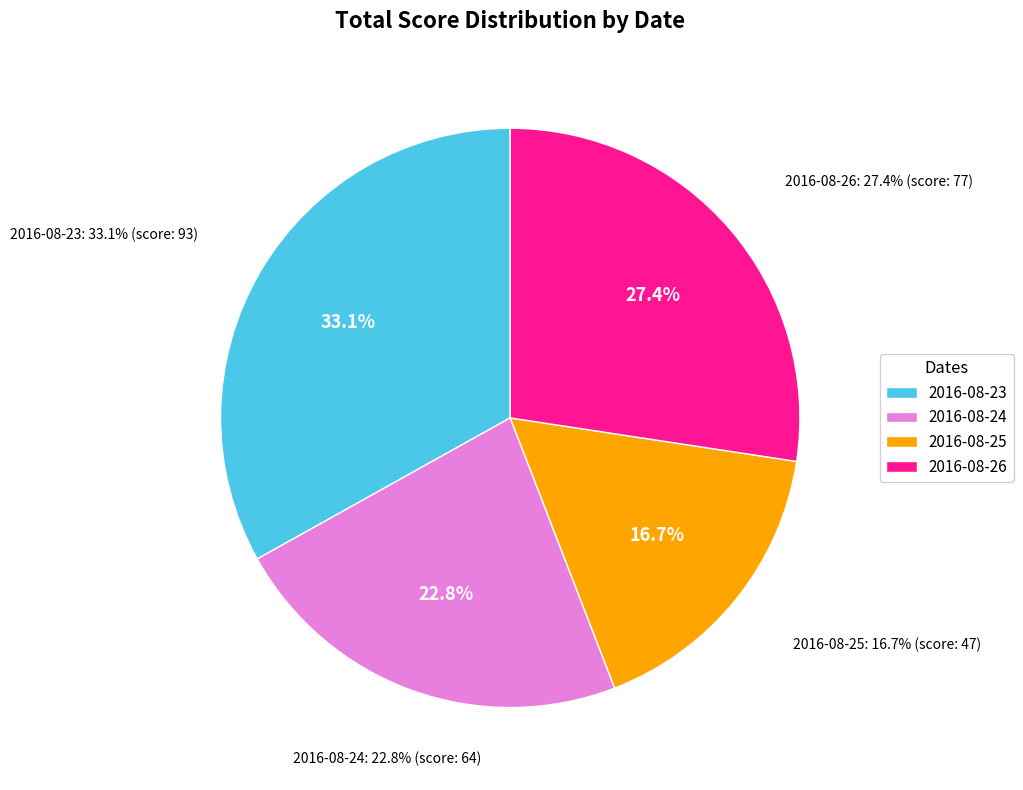

Is it true that 2016-08-26 is 27% of the pie?

True